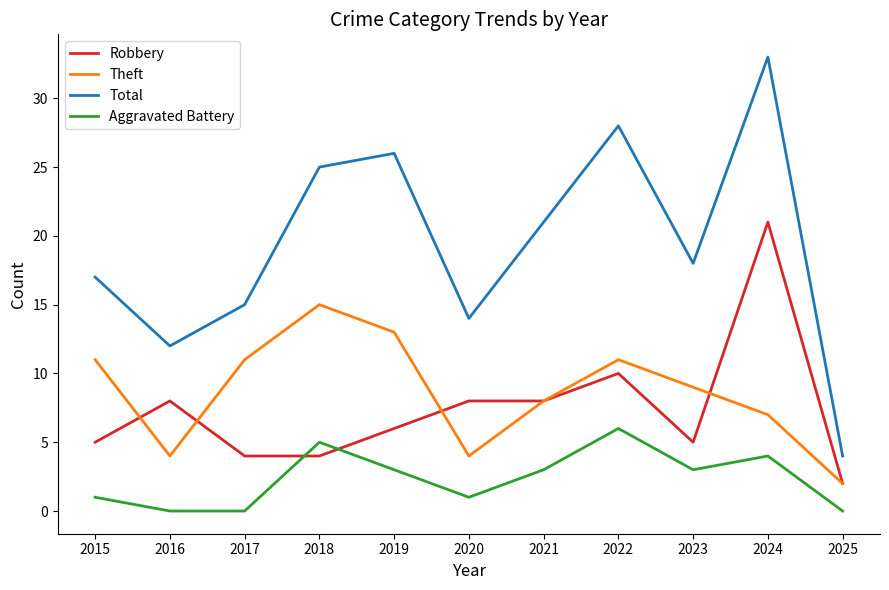

Count the number of data series in this chart.

4